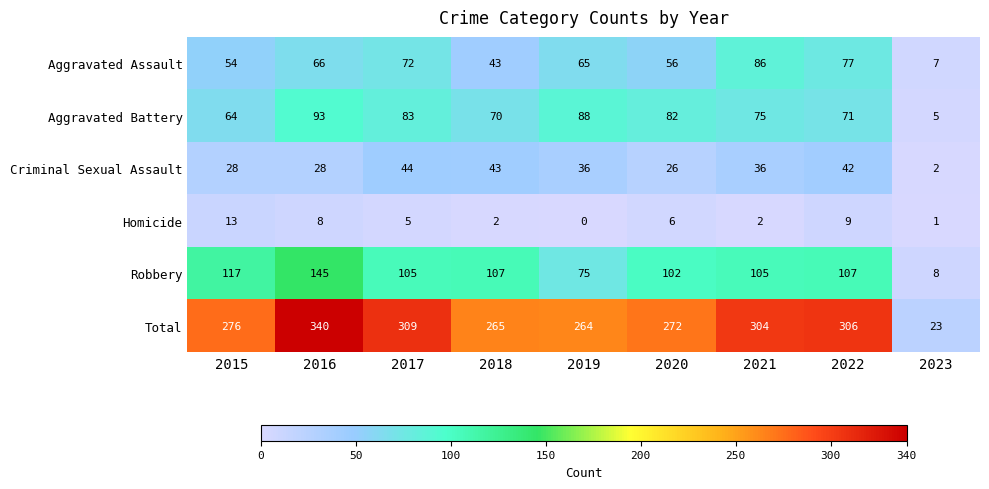

Which label corresponds to the largest value in the chart?

2016